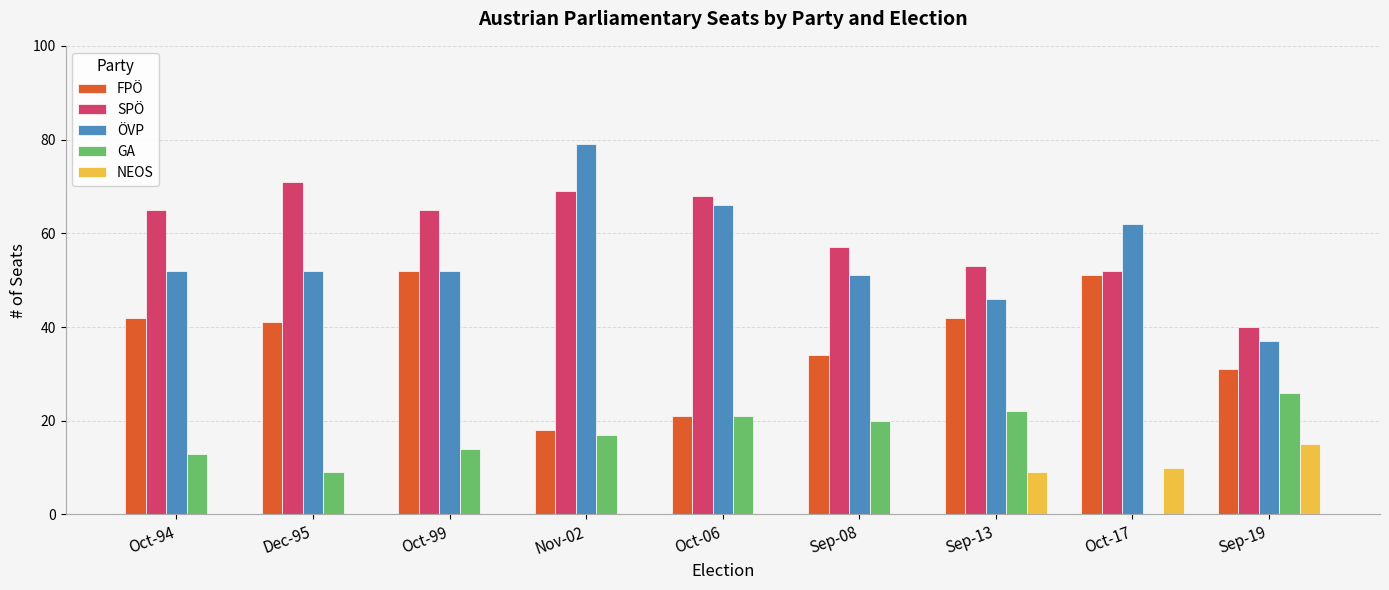

Reading left to right, transcribe all the data shown in this chart.

FPÖ: Oct-94=42	Dec-95=41	Oct-99=52	Nov-02=18	Oct-06=21	Sep-08=34	Sep-13=42	Oct-17=51	Sep-19=31
SPÖ: Oct-94=65	Dec-95=71	Oct-99=65	Nov-02=69	Oct-06=68	Sep-08=57	Sep-13=53	Oct-17=52	Sep-19=40
ÖVP: Oct-94=52	Dec-95=52	Oct-99=52	Nov-02=79	Oct-06=66	Sep-08=51	Sep-13=46	Oct-17=62	Sep-19=37
GA: Oct-94=13	Dec-95=9	Oct-99=14	Nov-02=17	Oct-06=21	Sep-08=20	Sep-13=22	Oct-17=0	Sep-19=26
NEOS: Oct-94=0	Dec-95=0	Oct-99=0	Nov-02=0	Oct-06=0	Sep-08=0	Sep-13=9	Oct-17=10	Sep-19=15